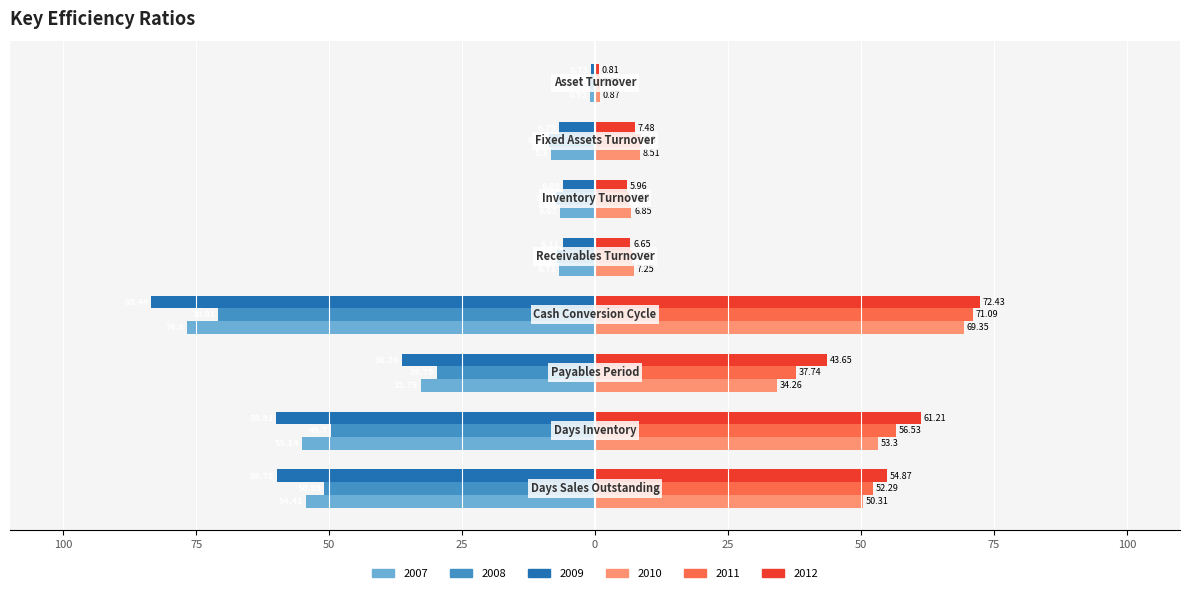

What are all the series names shown in the legend?

2007, 2008, 2009, 2010, 2011, 2012